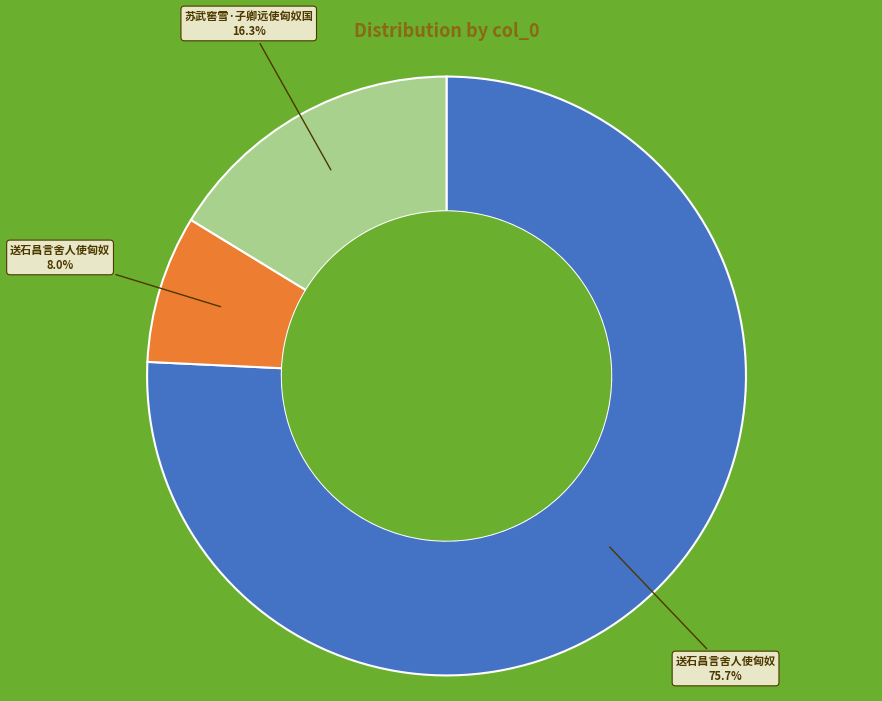

Is there a majority slice in this chart?

Yes